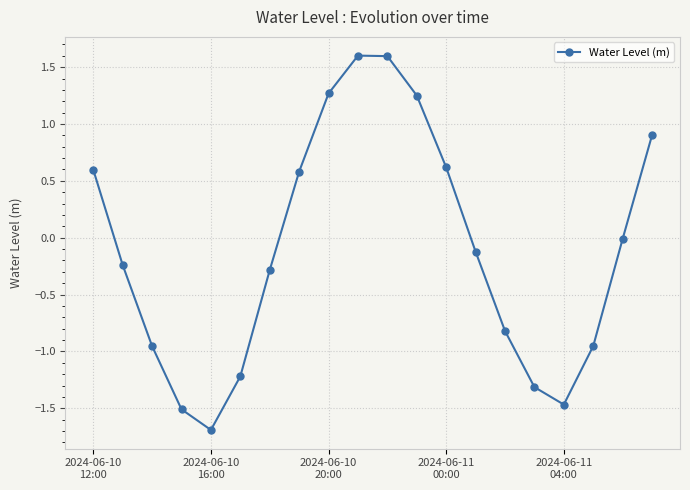

How many interior local peaks (higher than both neighbors) does the data have?

1